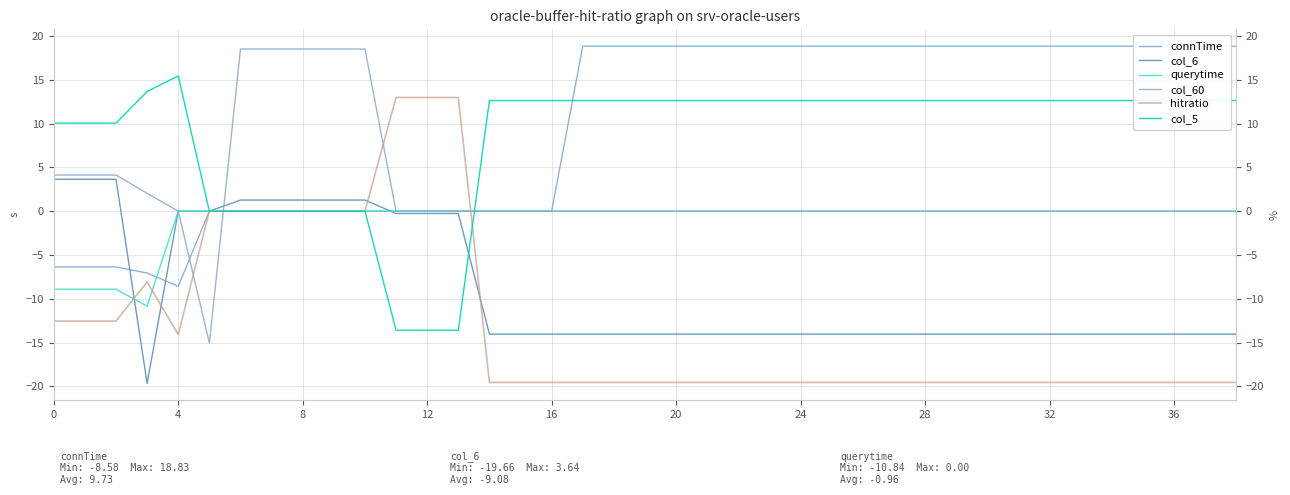

What is the lowest value of the col_60 series?

-15.0